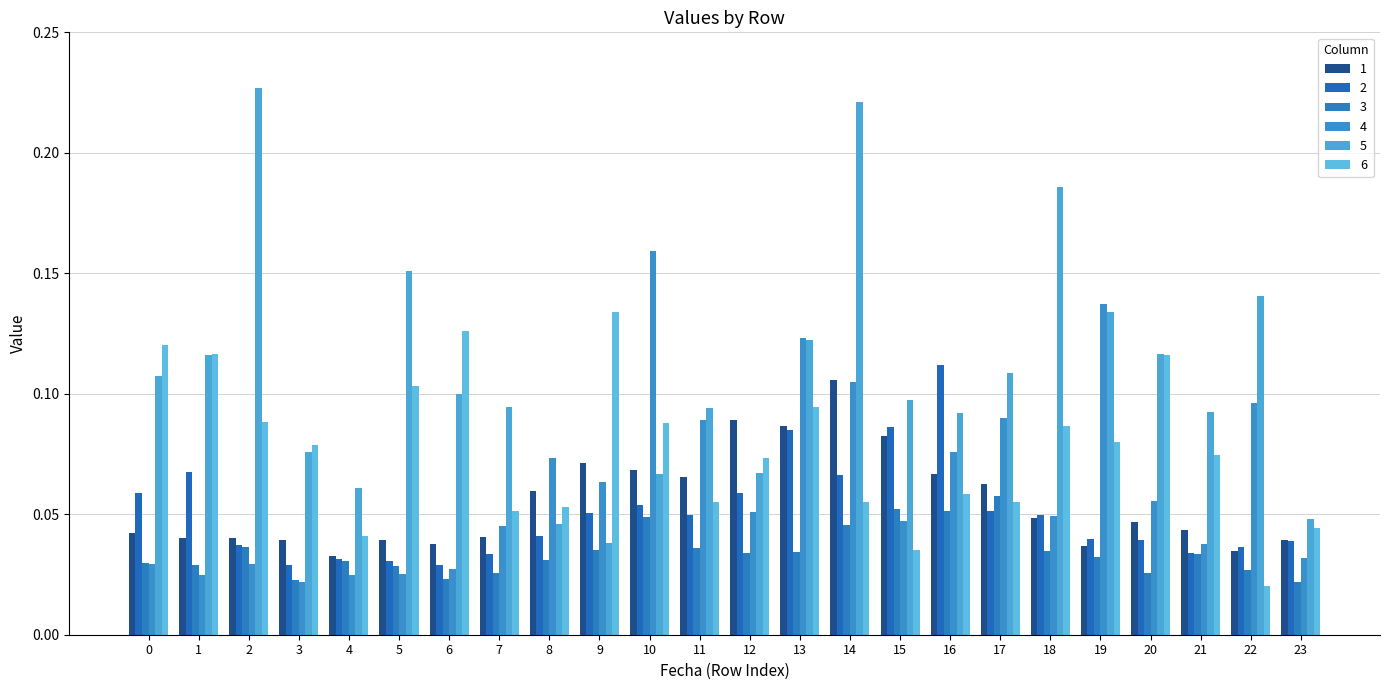

Which series has the widest spread of values?

5